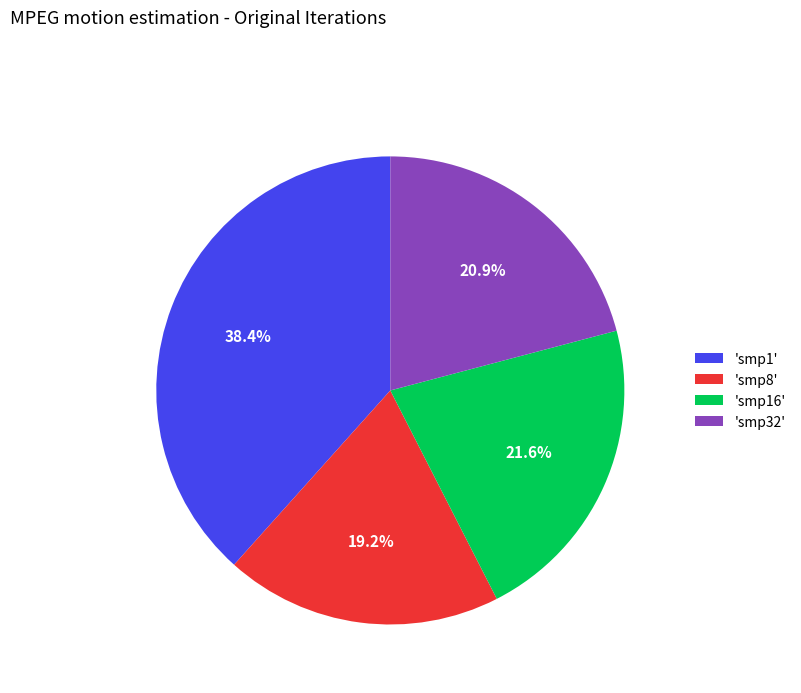

How much of the chart is everything except 'smp8'?

80.8%